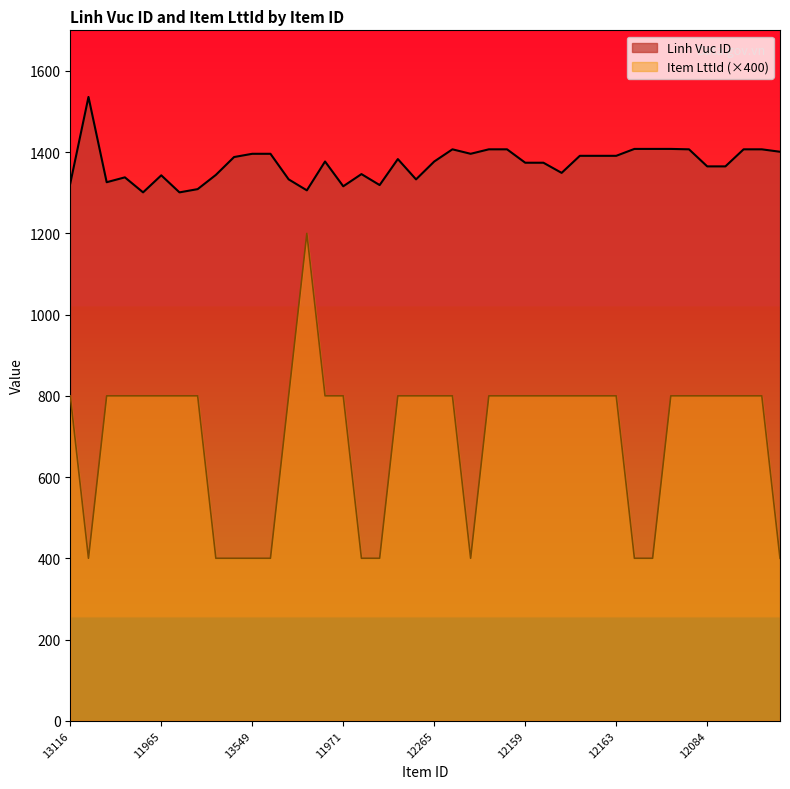

At which category is the sum across all series the highest?

11972